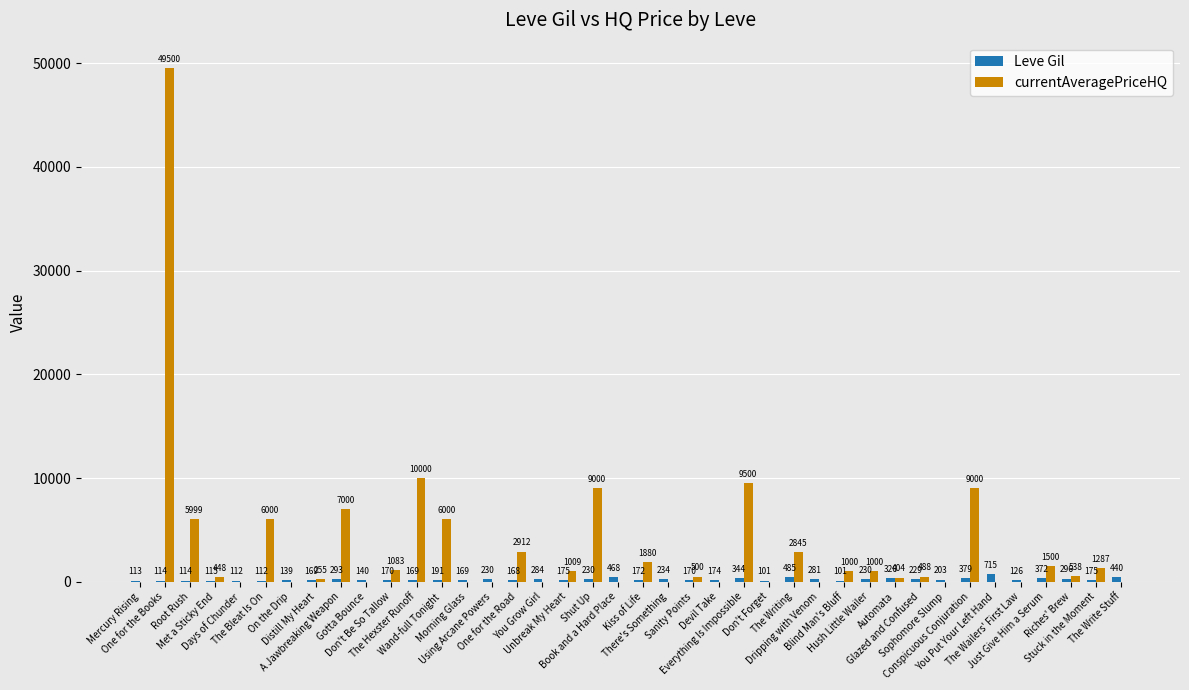

What is the sum of all Leve Gil values?

9228.0